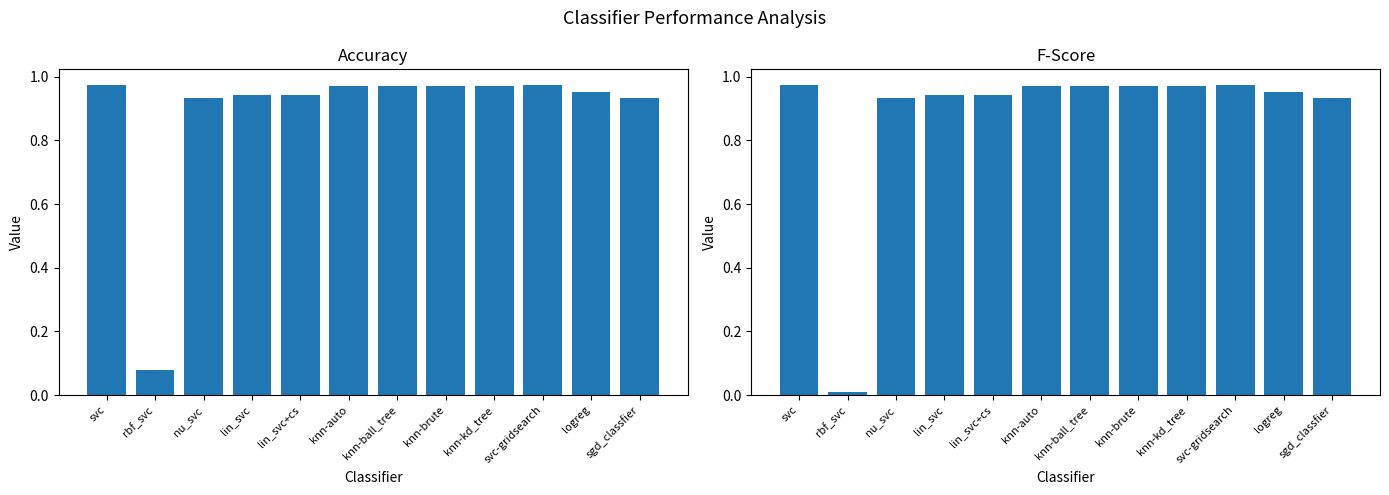

Which series has the widest spread of values?

fscore